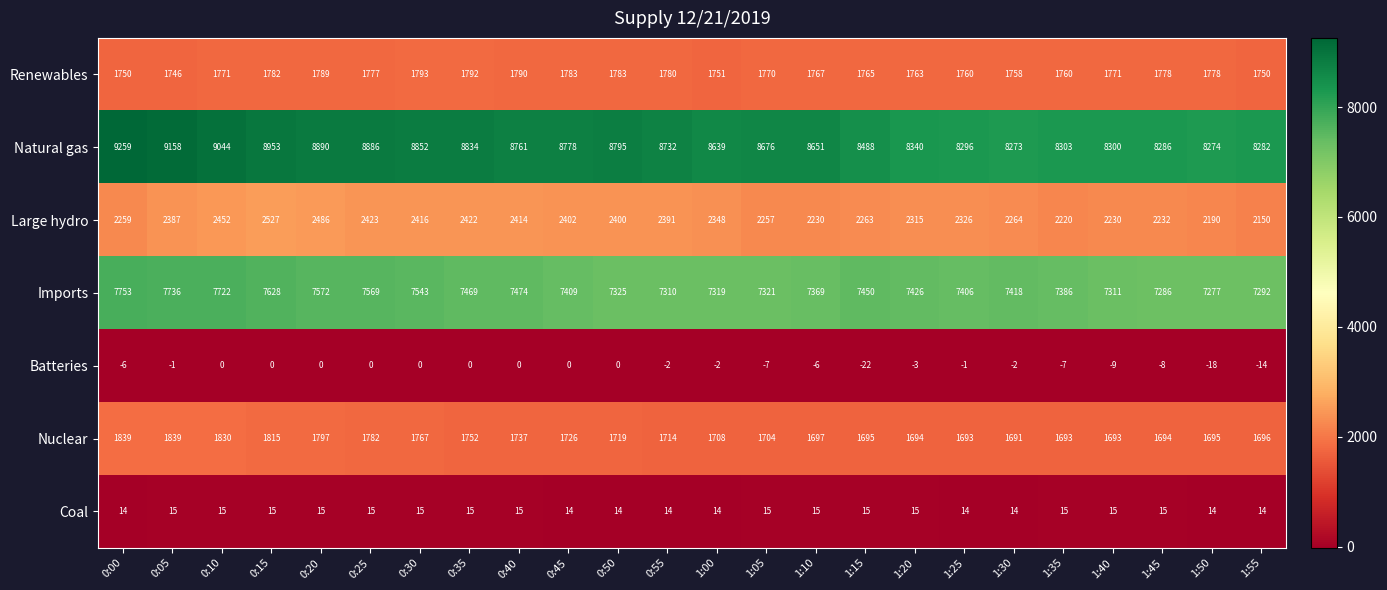

What is the average value of the Natural gas series?

8656